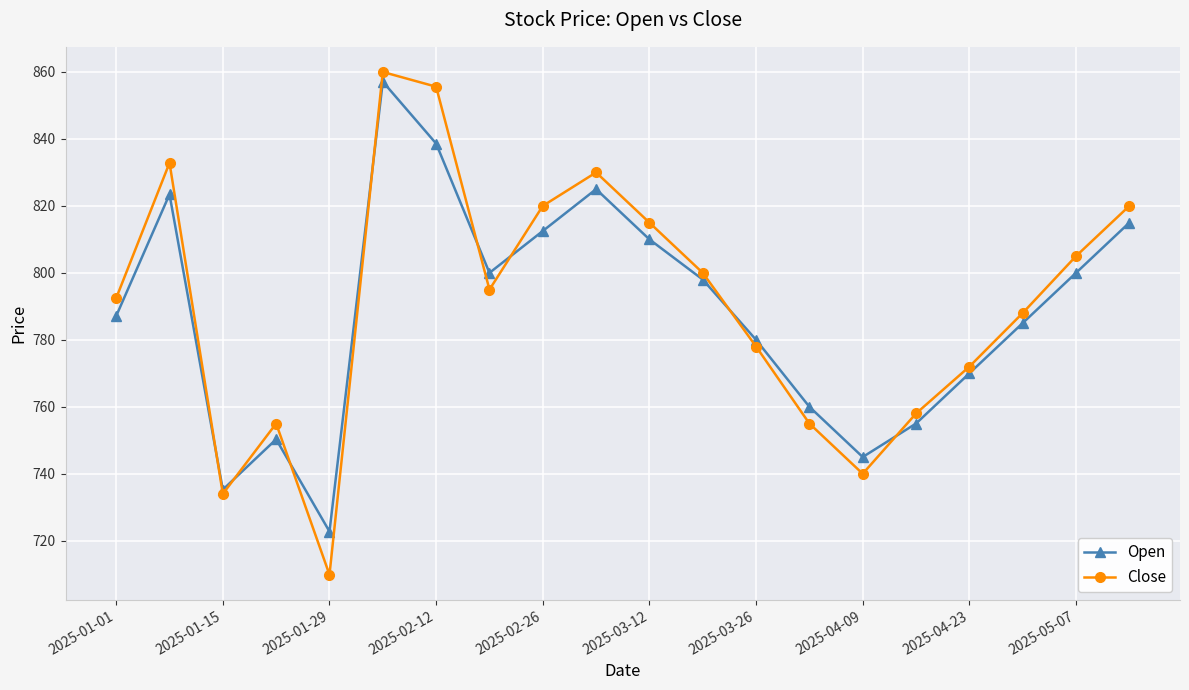

What is the minimum value for Open?

722.8